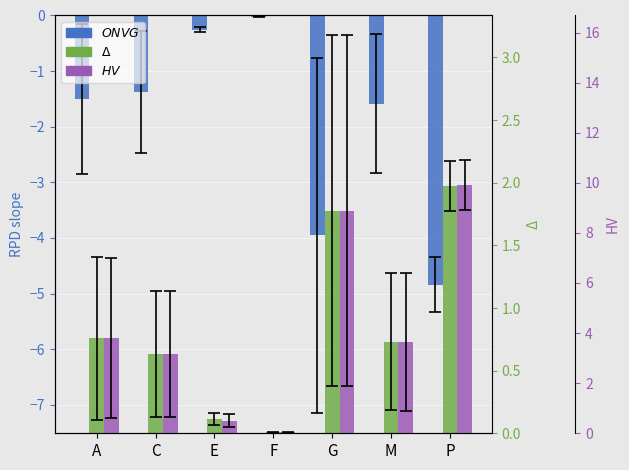

Reading right to left, extract all data points from this chart.

RPD_slope: -4.8	-1.6	-4.0	-0.0	-0.3	-1.4	-1.5
RPD_delta_dTA10: 2.0	0.7	1.8	0.0	0.1	0.6	0.8
RPD_delta_dTA50: 9.9	3.7	8.9	0.0	0.5	3.2	3.8